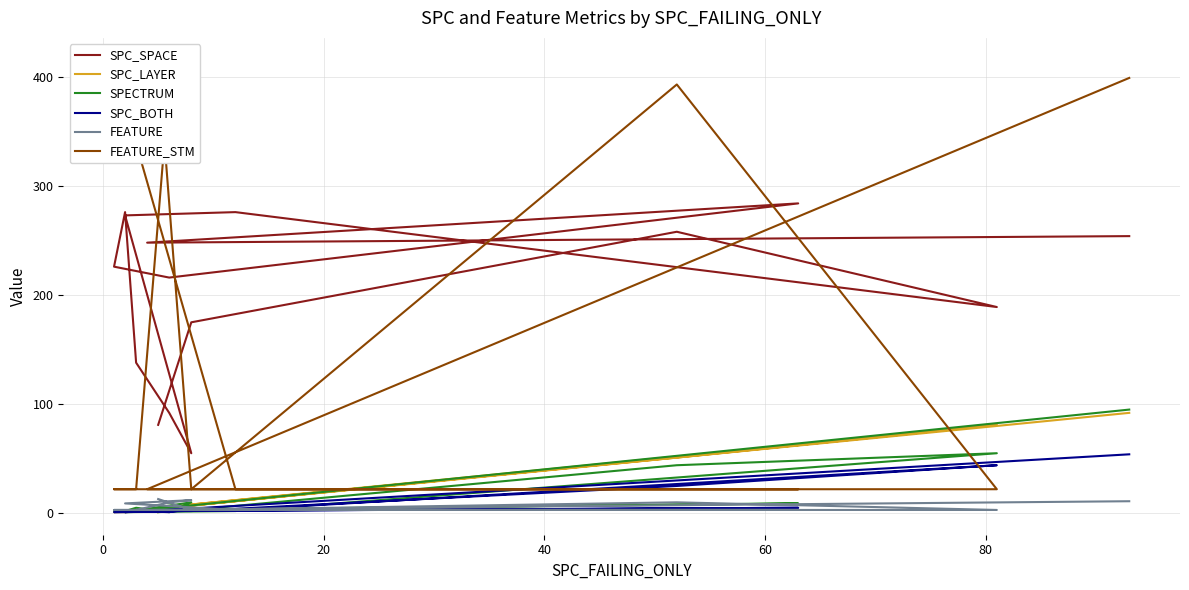

At how many categories does at least one series exceed 182?

13